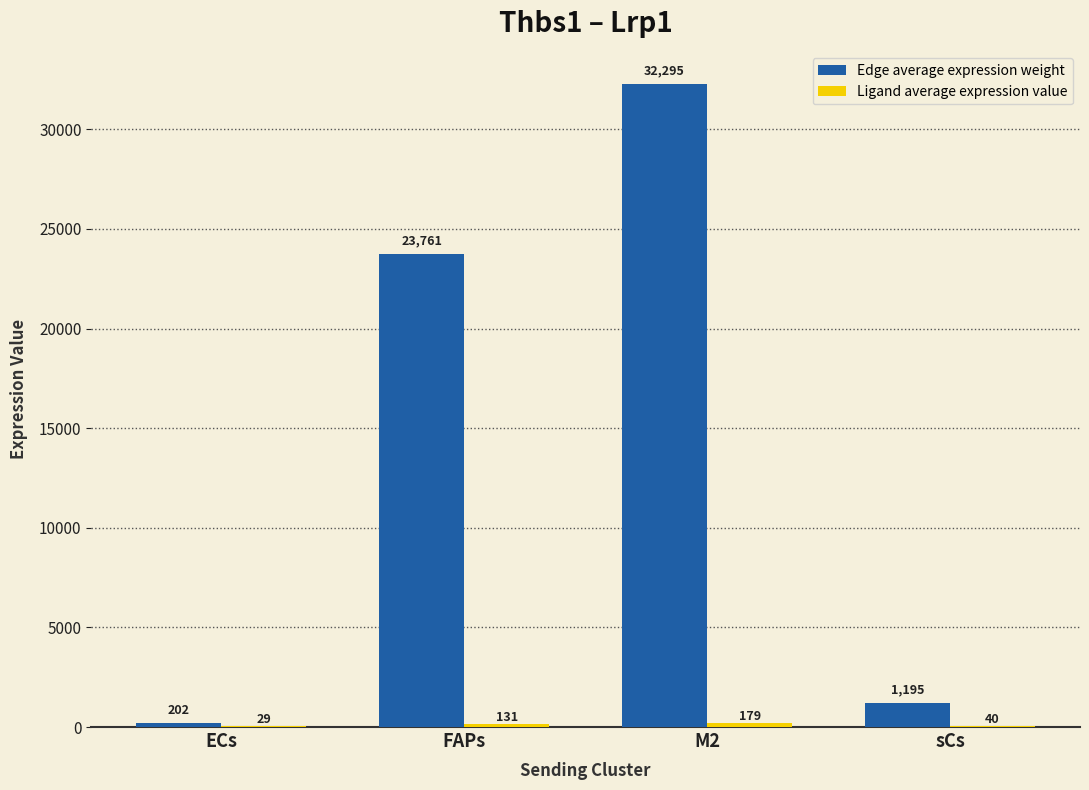

At which category is the sum across all series the highest?

M2